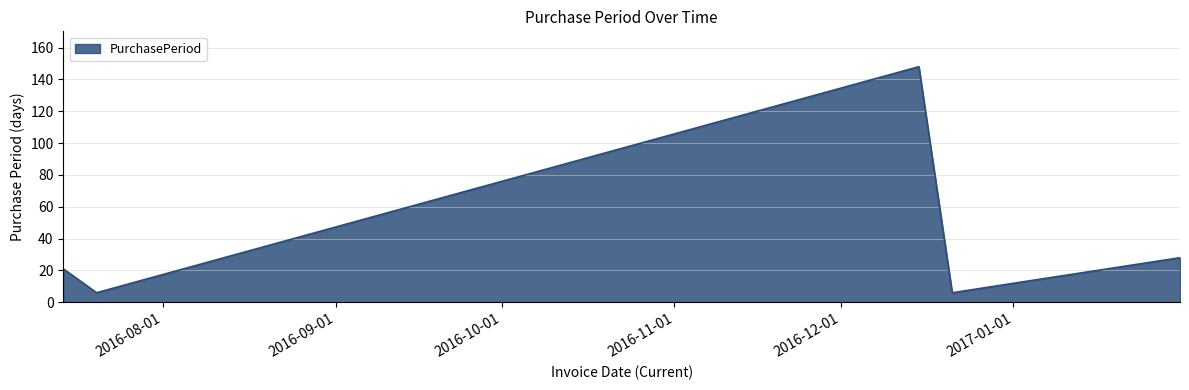

What is the maximum value shown in the chart?

148